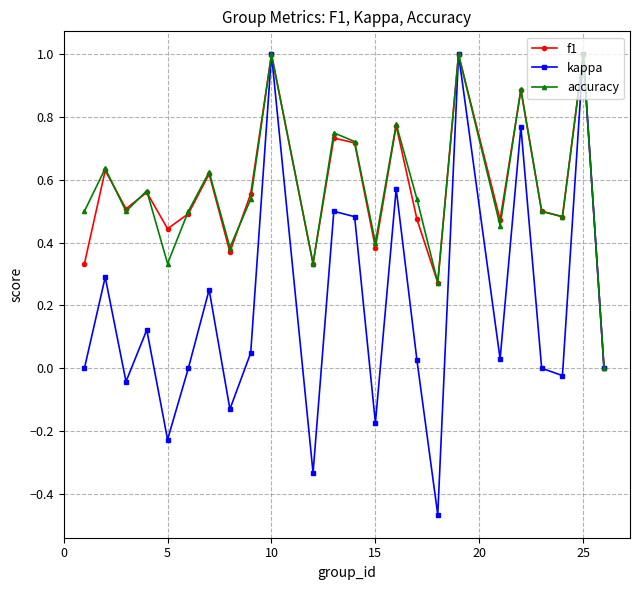

Which series has the widest spread of values?

kappa